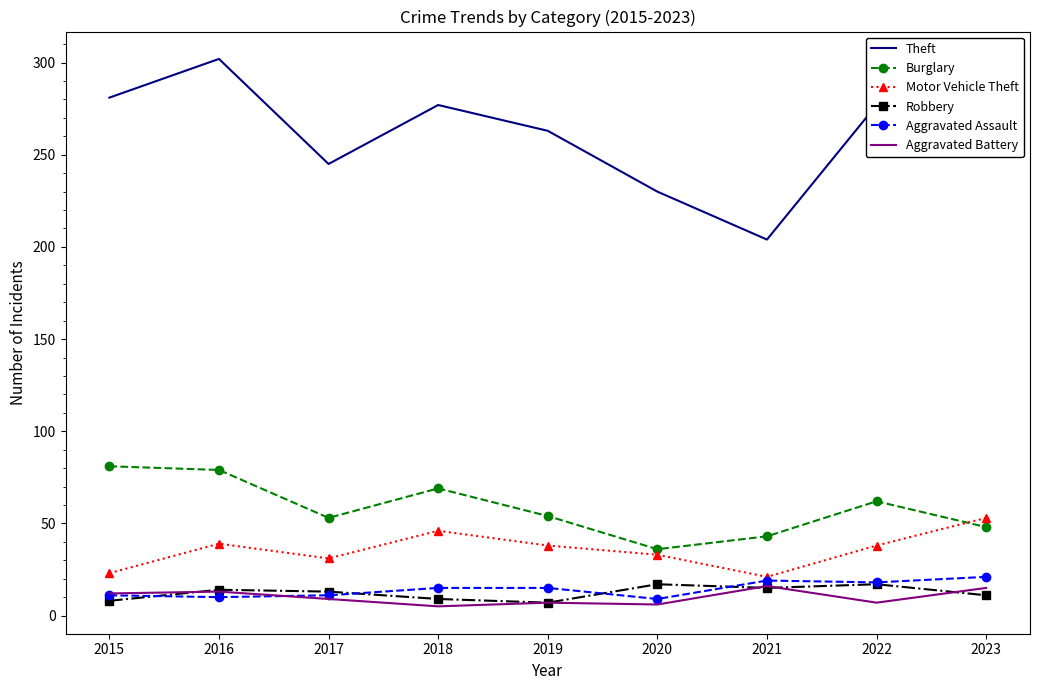

Which category has the highest value across all series?

2016